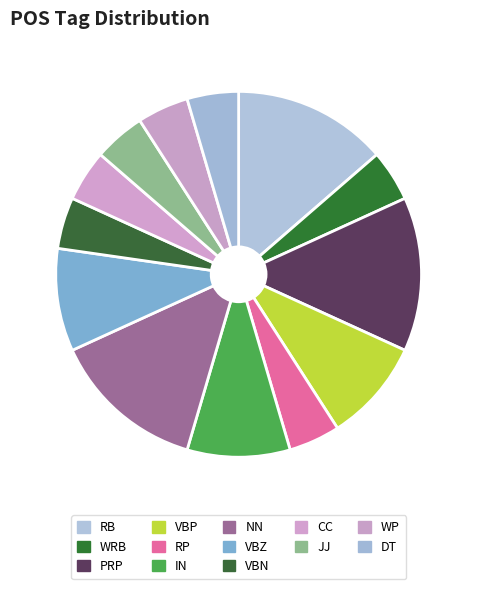

To the nearest percent, what portion does IN represent?

9%